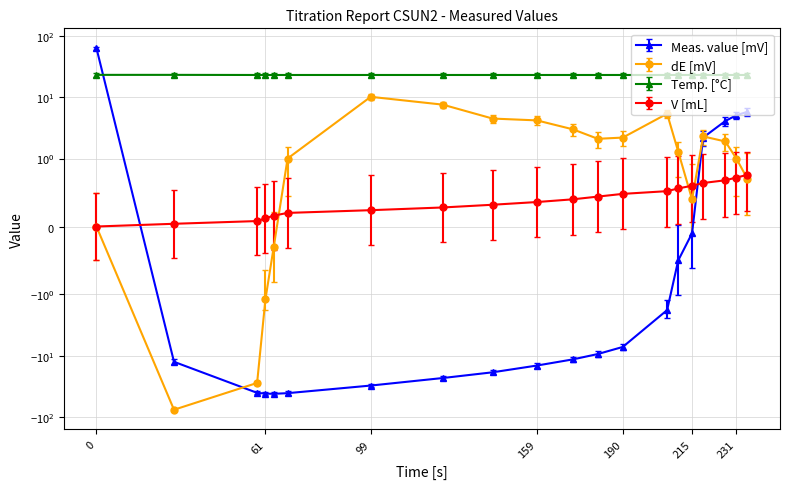

True or false: Temp. [°C] has a value of 15.5 at 190.

False